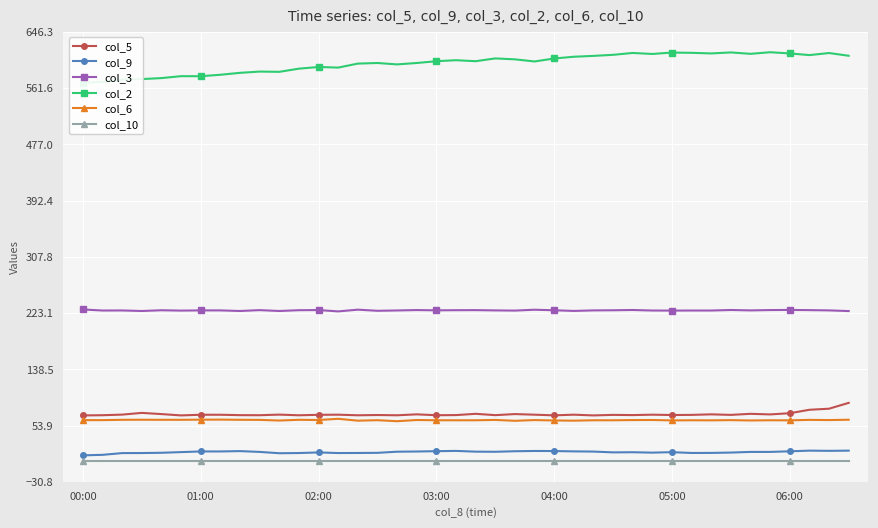

How many lines are shown in the chart?

6